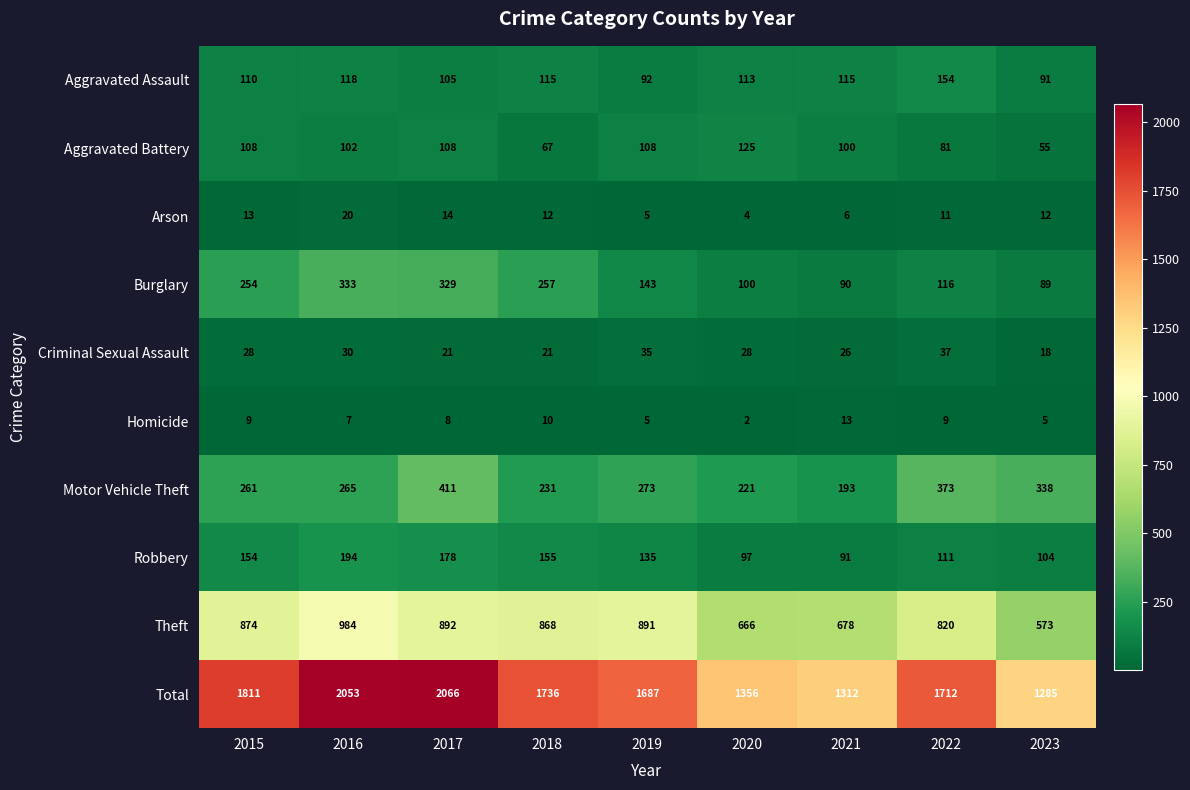

At which label does Homicide reach its minimum?

2020